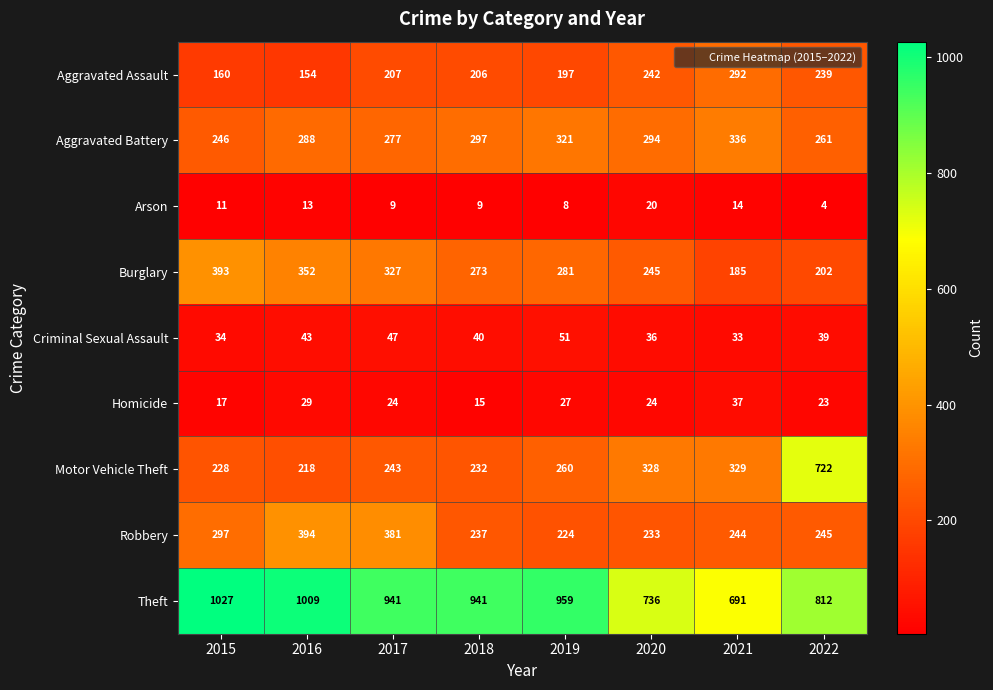

What is the smallest value displayed?

4